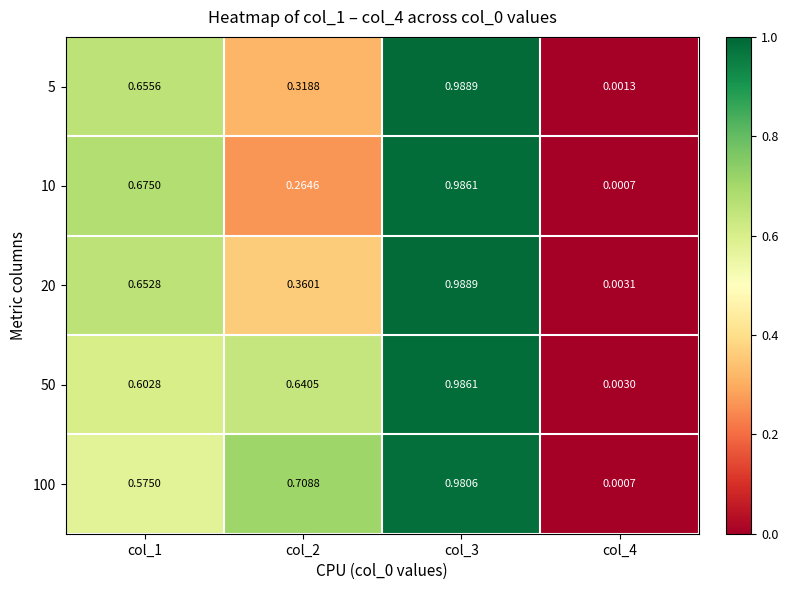

Reading left to right, extract all data points from this chart.

5: col_1=0.7	col_2=0.3	col_3=1.0	col_4=0.0
10: col_1=0.7	col_2=0.3	col_3=1.0	col_4=0.0
20: col_1=0.7	col_2=0.4	col_3=1.0	col_4=0.0
50: col_1=0.6	col_2=0.6	col_3=1.0	col_4=0.0
100: col_1=0.6	col_2=0.7	col_3=1.0	col_4=0.0